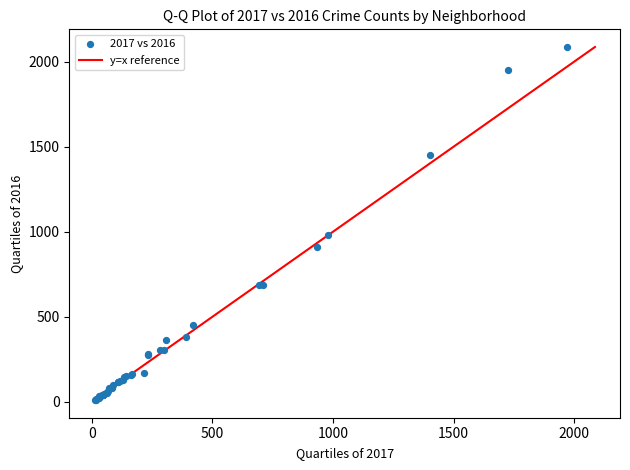

What Y value in the scatter plot is closest to 1048?

983